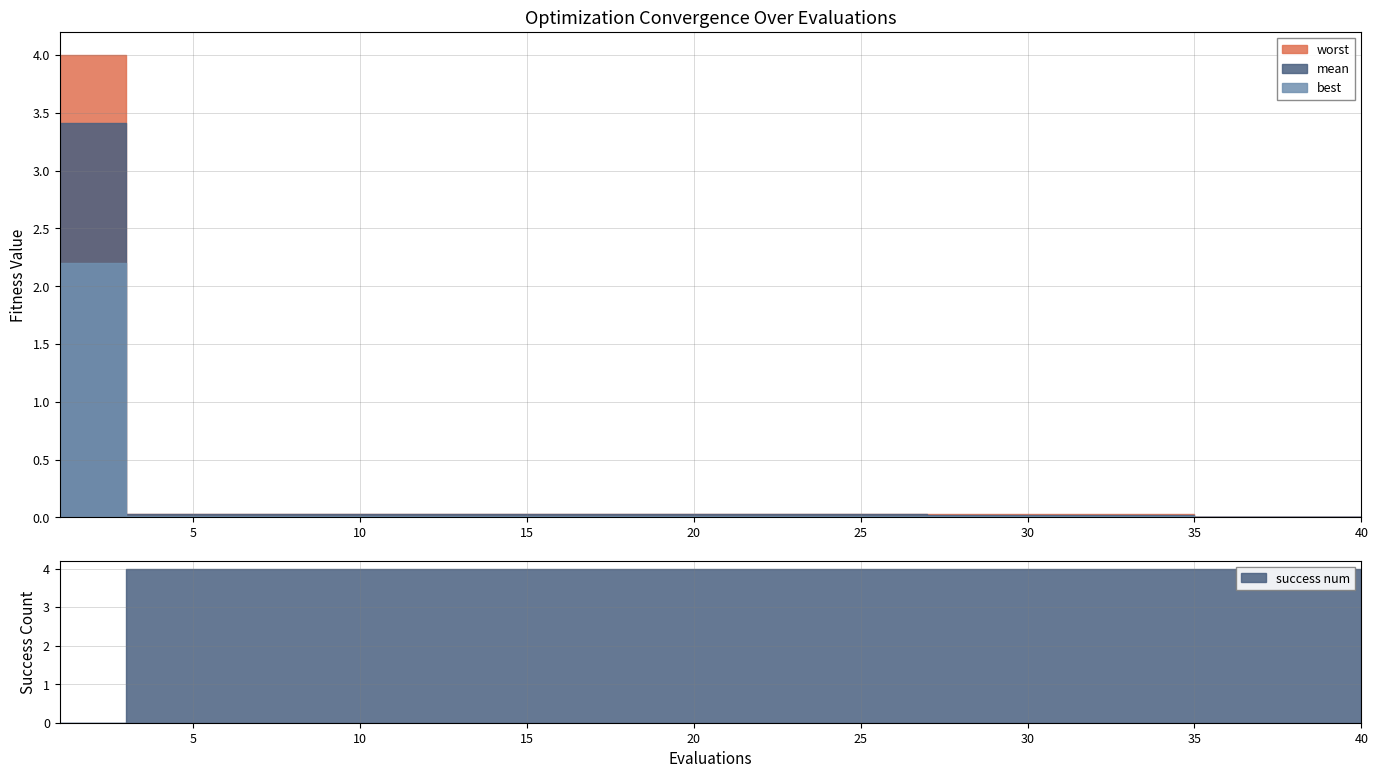

What is the maximum value shown in the chart?

4.0